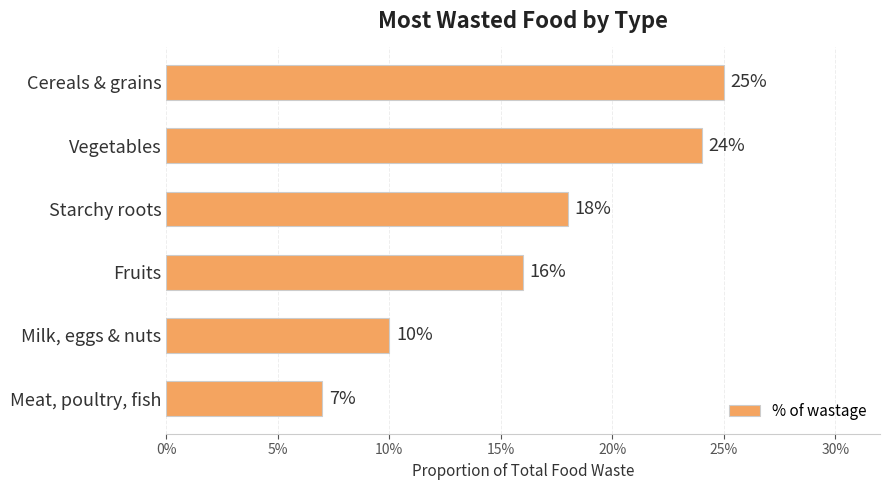

Are the bars horizontal?

Yes